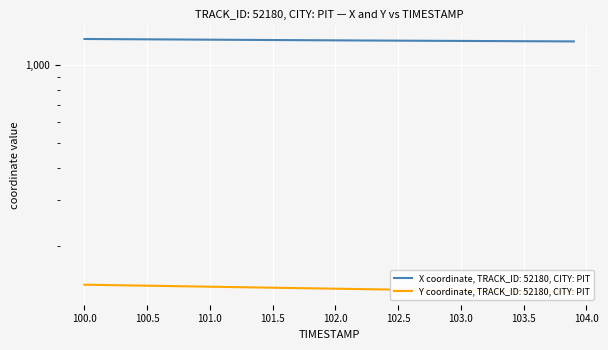

What is the difference between the maximum and minimum values in the Y series?

9.0